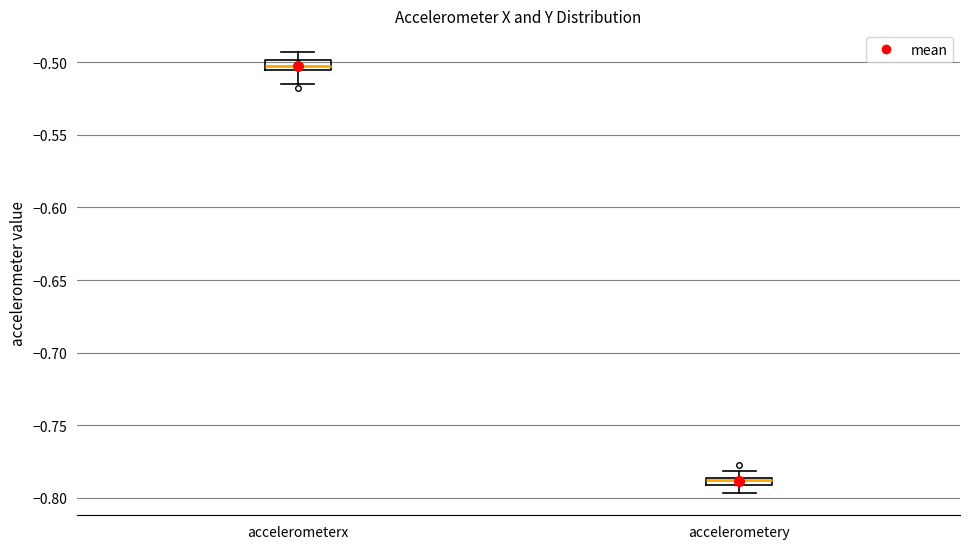

Where is the upper edge of the box for accelerometerx on the y-axis? The values are not printed on the chart, so give them approximately, as read against the axis.

-0.500